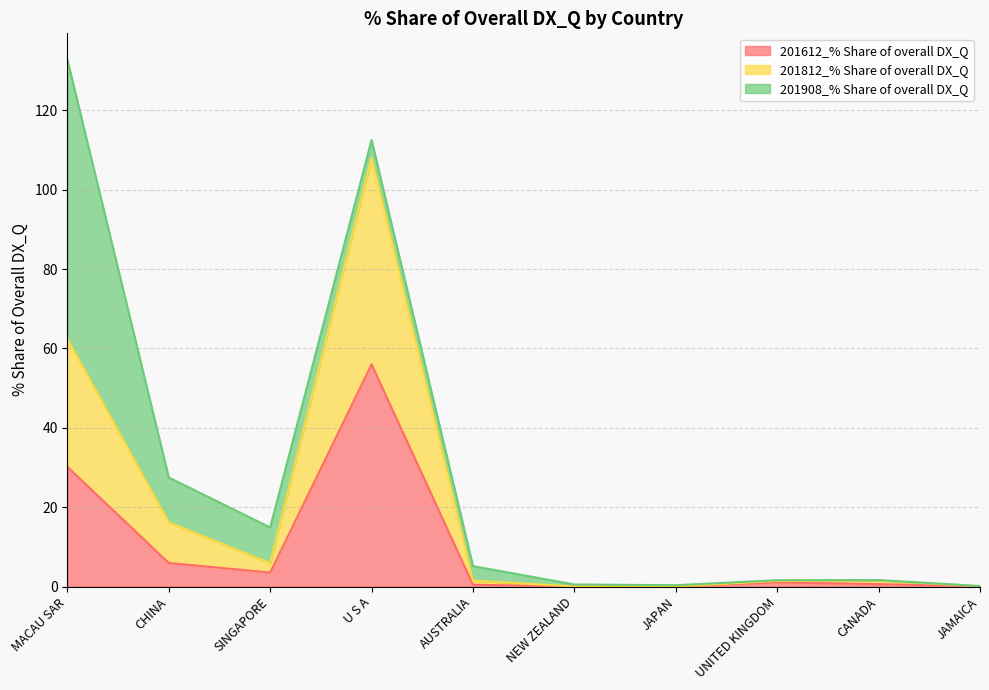

At which category is the sum across all series the highest?

MACAU SAR